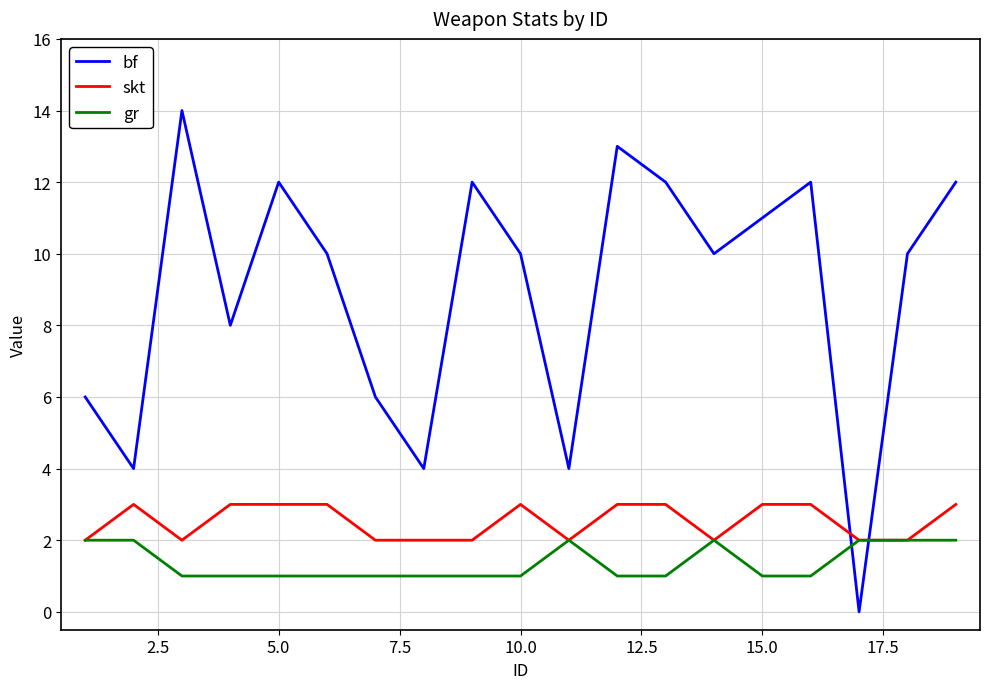

List the series in order of their peak value, lowest first.

gr, skt, bf